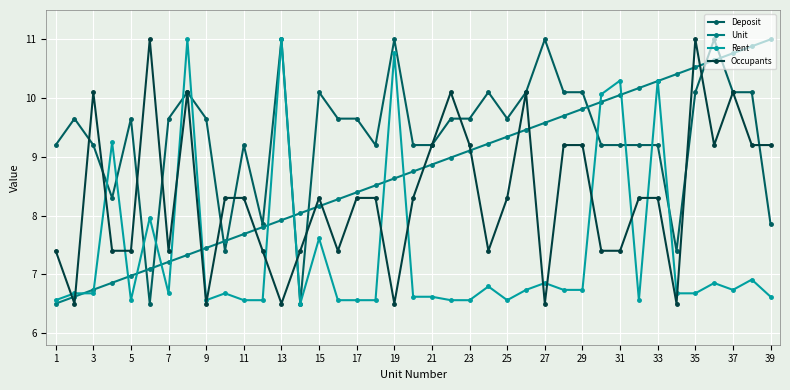

Rank the series by their average value, from highest to lowest.

Deposit, Unit, Occupants, Rent